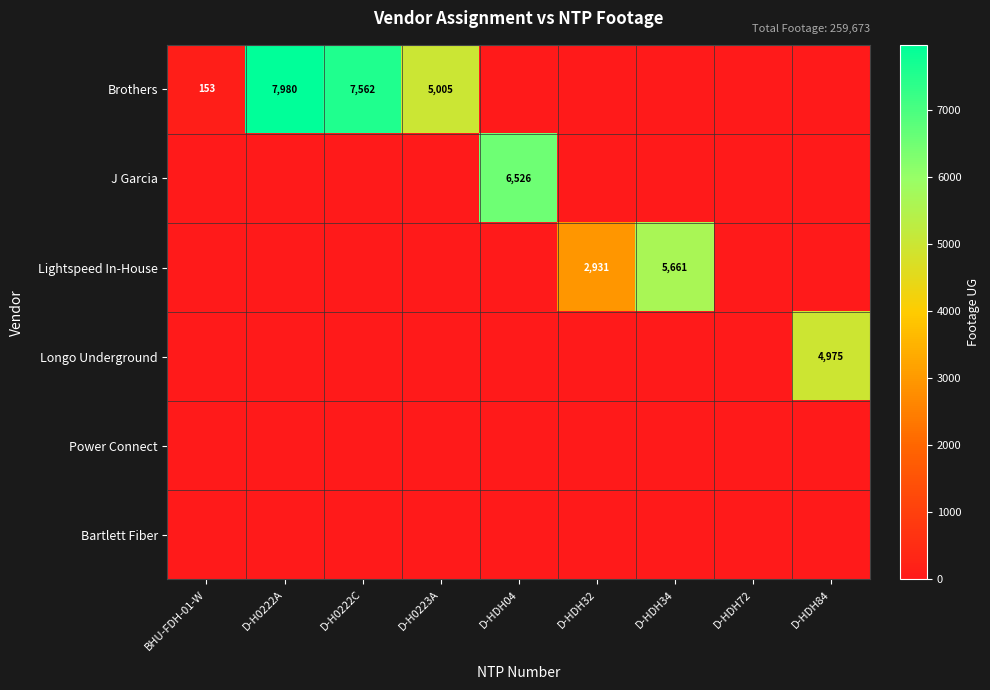

Is it true that Brothers equals 10037 at D-H0222C?

False